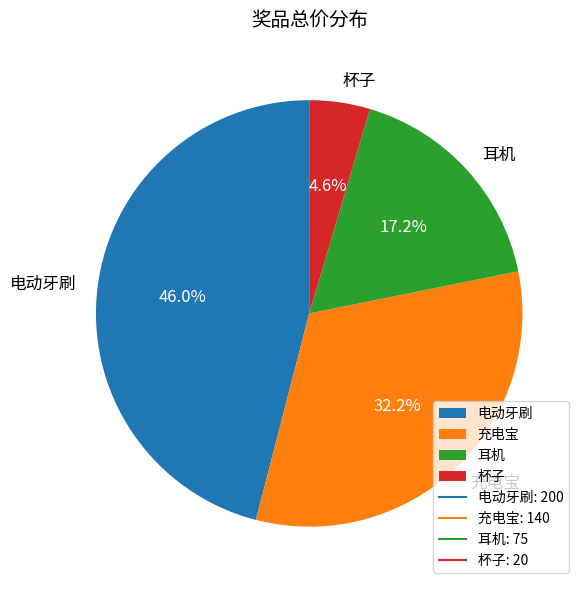

To the nearest percent, what is the difference between the 杯子 and 耳机 slice percentages?

13%